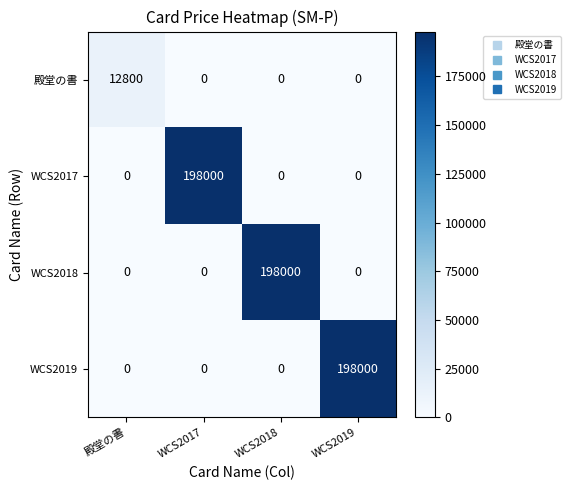

Reading left to right, list all the values displayed in this chart.

殿堂の書: 殿堂の書=12800	WCS2017=0	WCS2018=0	WCS2019=0
WCS2017: 殿堂の書=0	WCS2017=198000	WCS2018=0	WCS2019=0
WCS2018: 殿堂の書=0	WCS2017=0	WCS2018=198000	WCS2019=0
WCS2019: 殿堂の書=0	WCS2017=0	WCS2018=0	WCS2019=198000